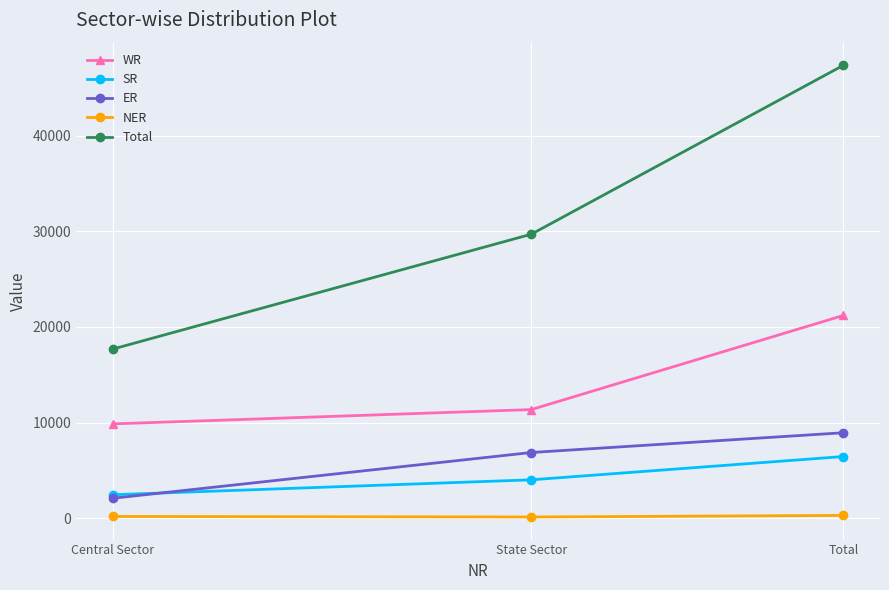

What is the sum of all Total values?

94802